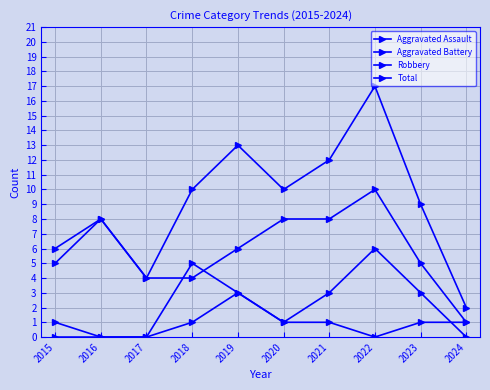

Does the chart have visible grid lines?

Yes